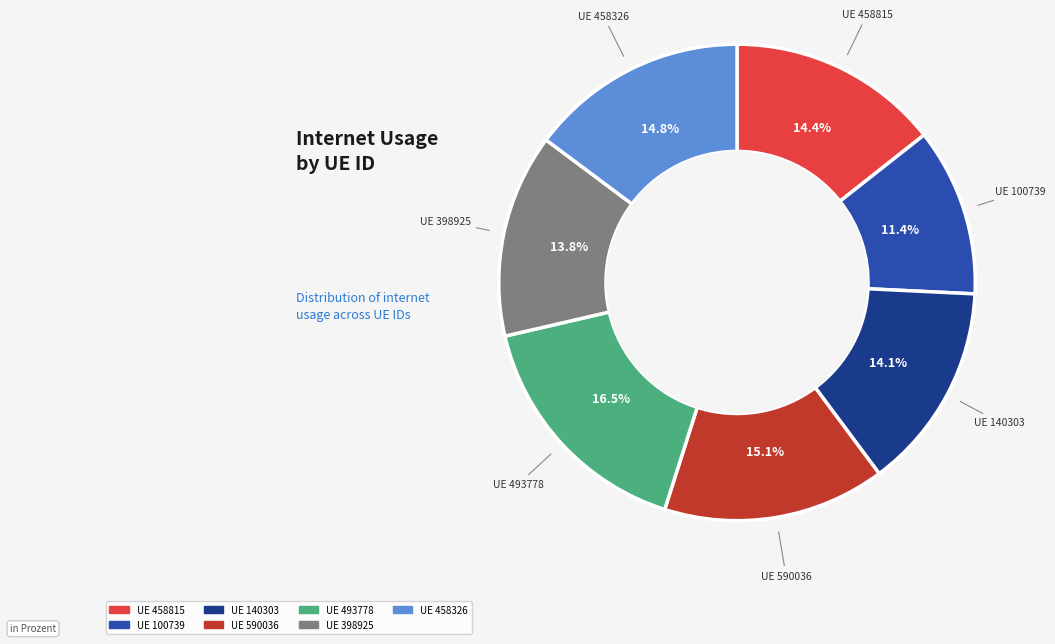

Does any single category account for the majority?

No